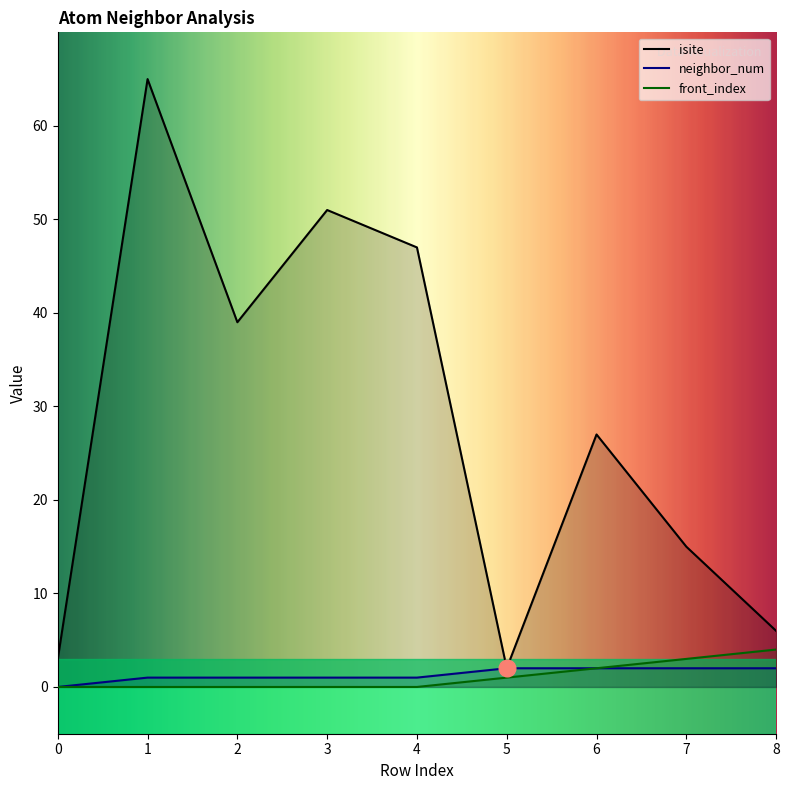

Does the chart have visible grid lines?

No